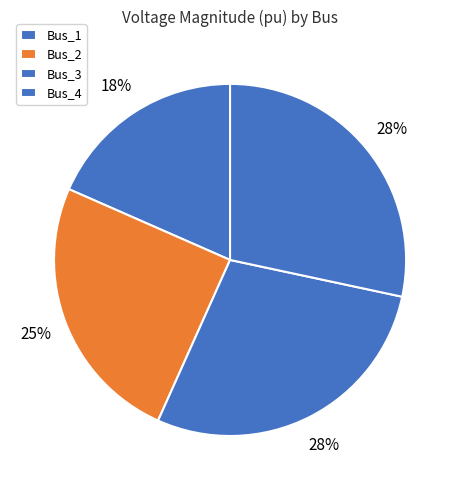

To the nearest percent, what percentage of the pie is Bus_2?

25%